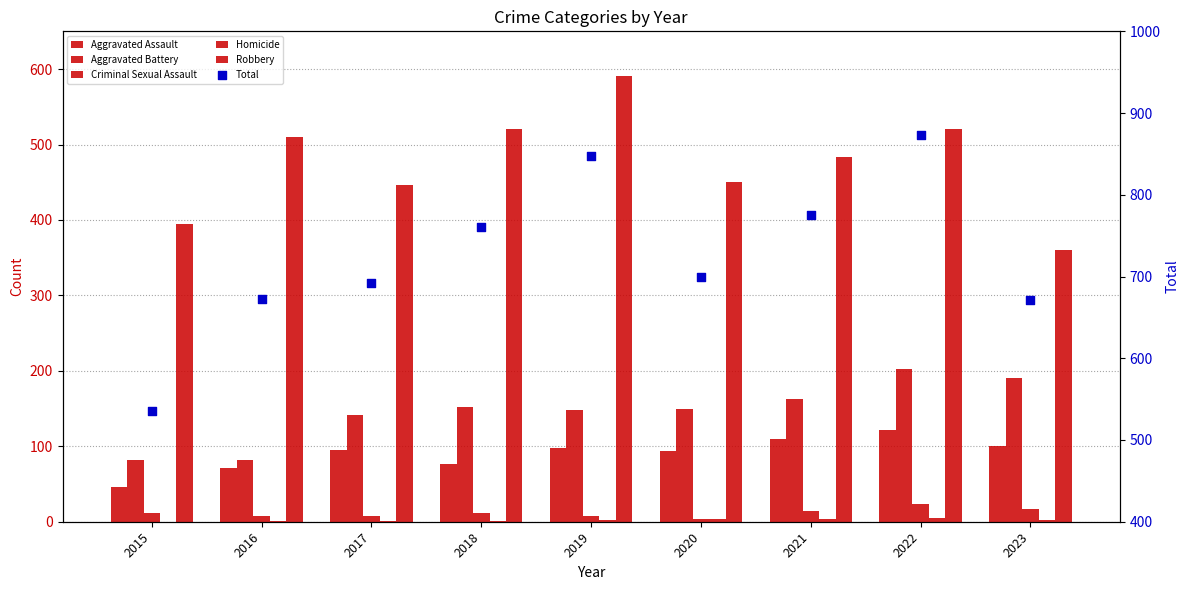

Is the value of Total at 2018 greater than the value of Criminal Sexual Assault at 2016?

Yes